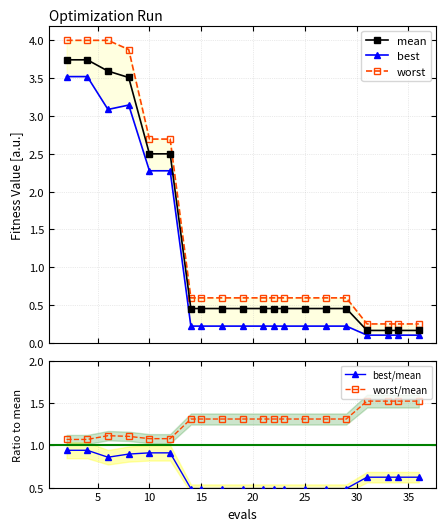

The best/mean series shows 0.1 at 15. True or false?

False